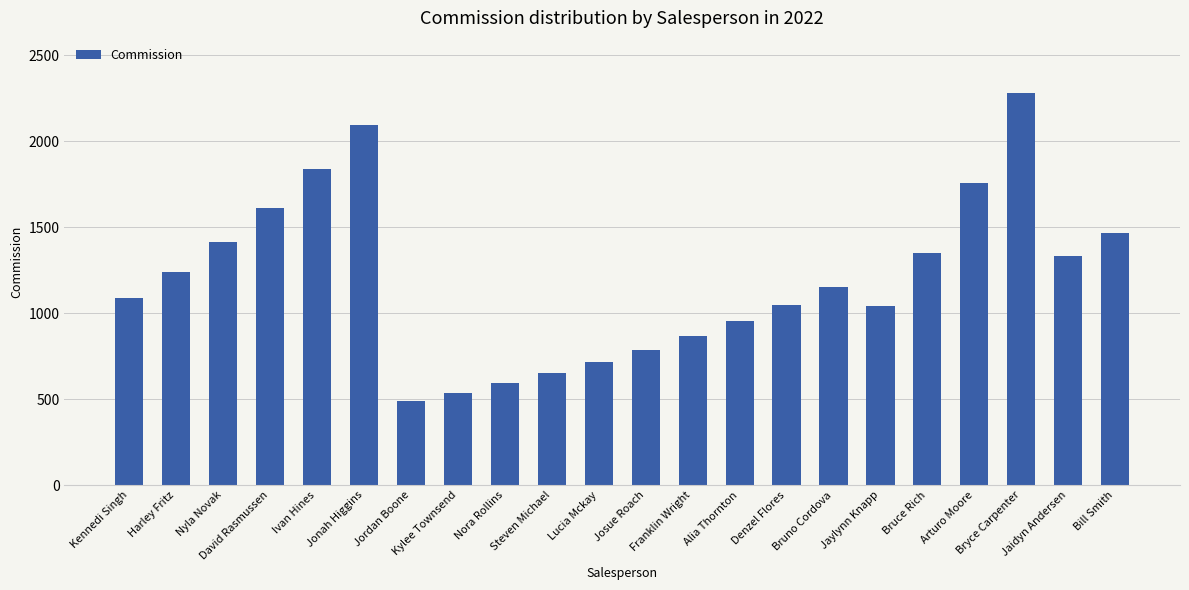

Reading left to right, list all the values displayed in this chart.

Kennedi Singh=1087.3	Harley Fritz=1239.5	Nyla Novak=1413.0	David Rasmussen=1610.8	Ivan Hines=1836.3	Jonah Higgins=2093.4	Jordan Boone=489.3	Kylee Townsend=538.2	Nora Rollins=592.0	Steven Michael=651.2	Lucia Mckay=716.3	Josue Roach=788.0	Franklin Wright=866.8	Alia Thornton=953.4	Denzel Flores=1048.8	Bruno Cordova=1153.7	Jaylynn Knapp=1038.3	Bruce Rich=1349.8	Arturo Moore=1754.7	Bryce Carpenter=2281.2	Jaidyn Andersen=1330.0	Bill Smith=1468.2